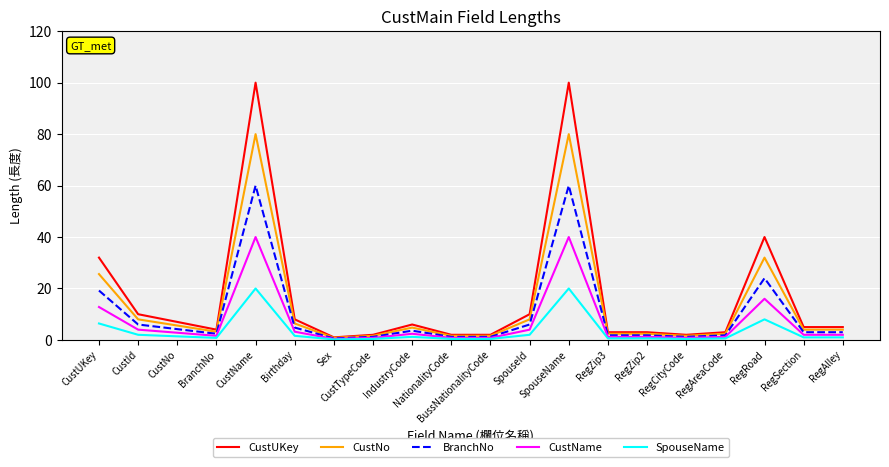

Which series has the widest spread of values?

CustUKey